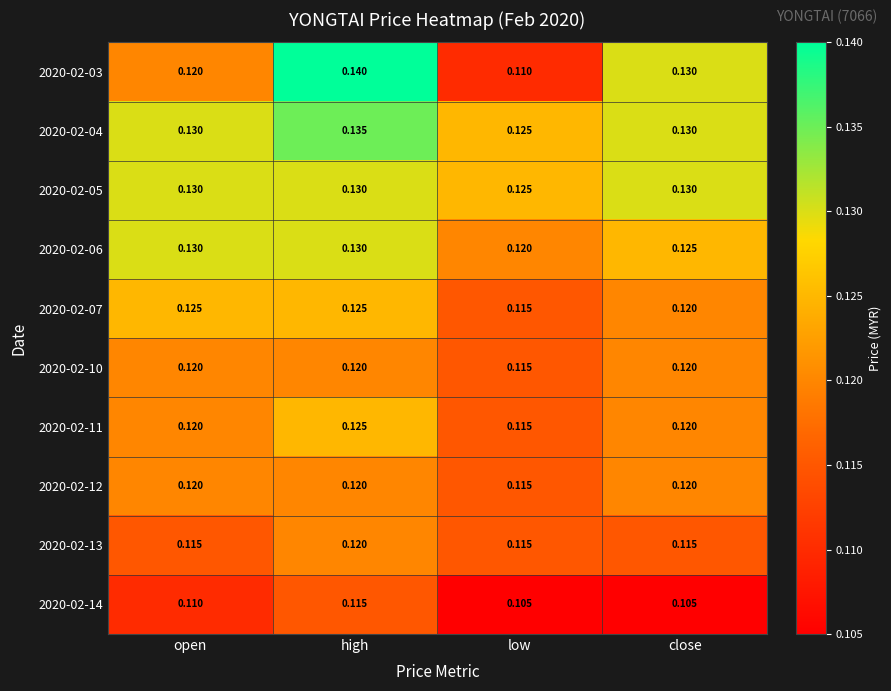

How many series are shown in this chart?

10